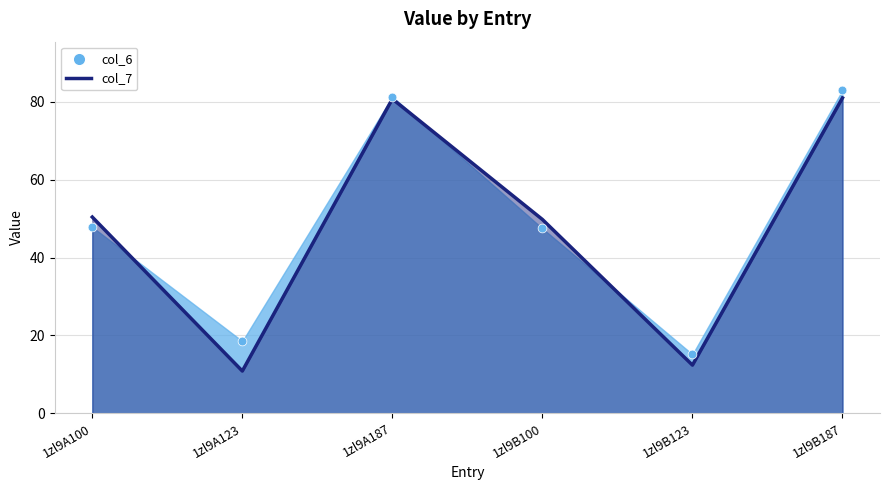

At how many categories does at least one series exceed 73?

2